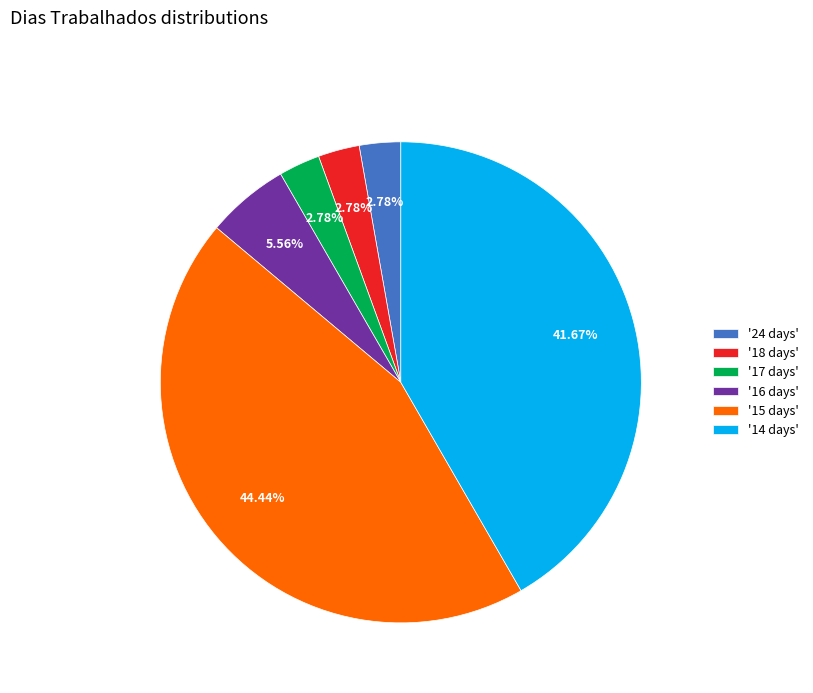

Between '17 days' and '16 days', which is larger?

'16 days'